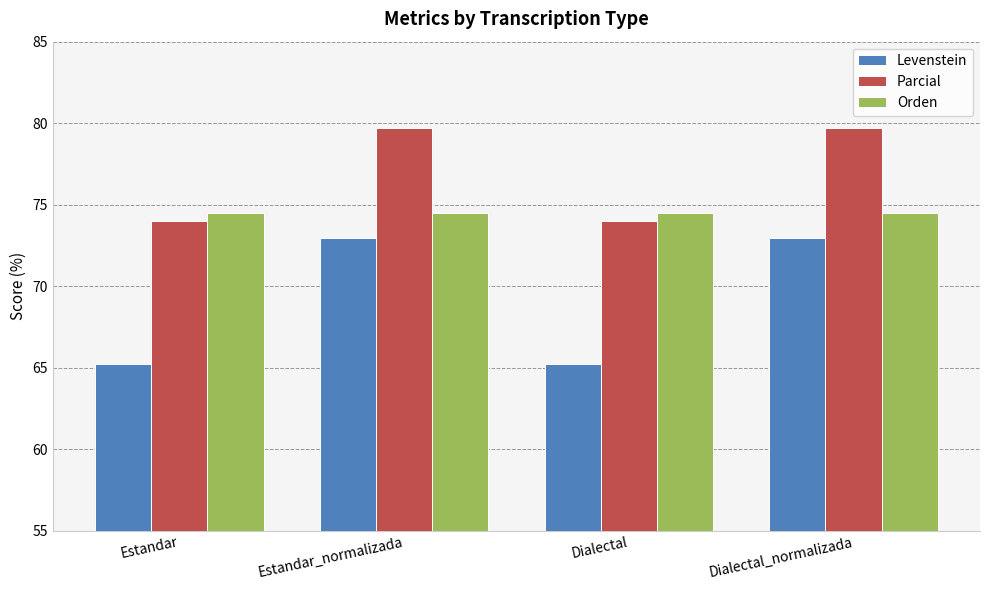

Count the number of data series in this chart.

3